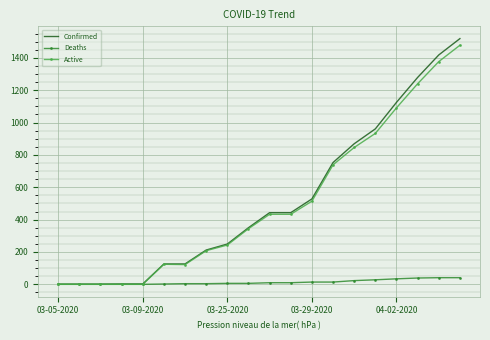

What is the maximum value for Active?

1478